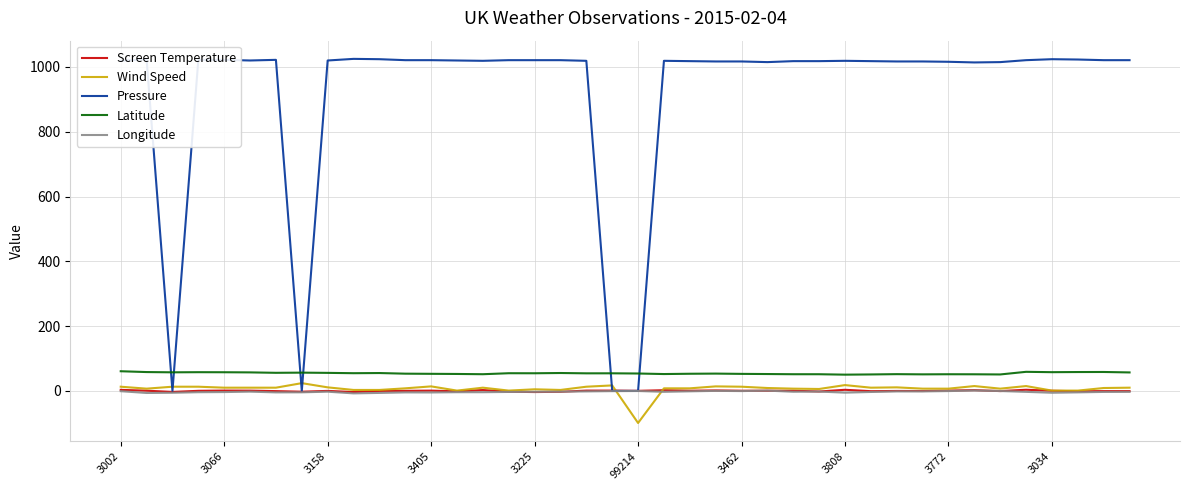

Which series has the largest total across all categories?

Pressure